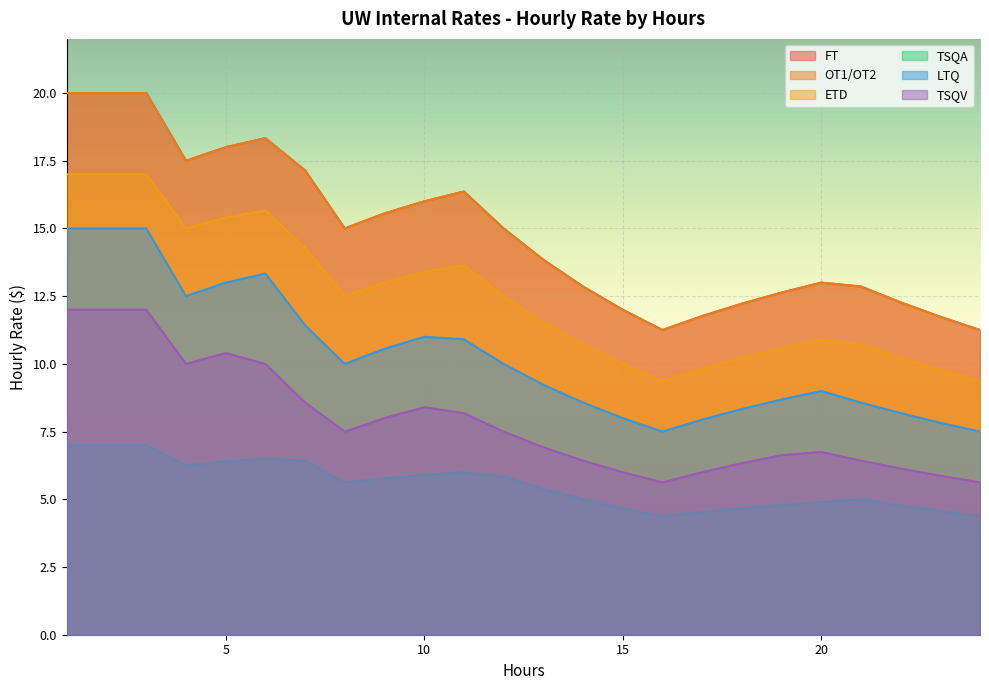

Is the value of TSQV at 11 greater than the value of OT1/OT2 at 11?

No